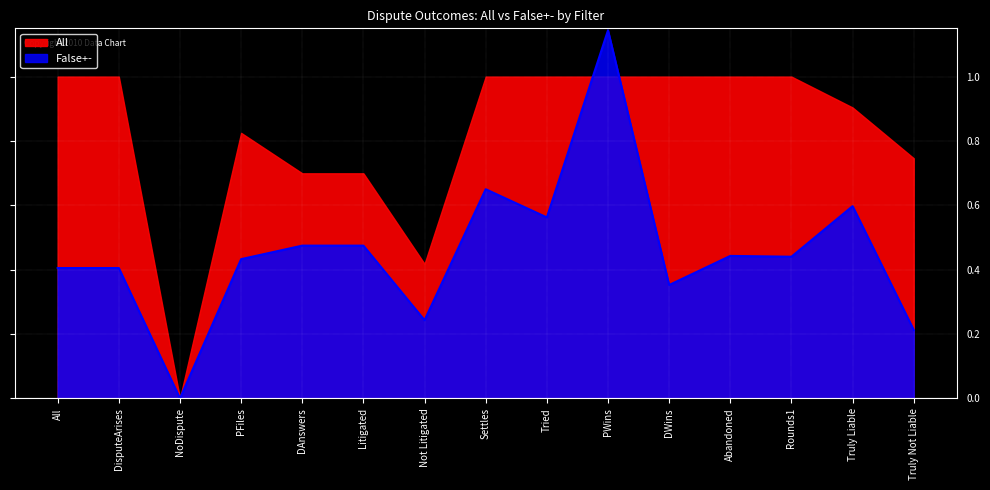

Which category has the highest value across all series?

PWins